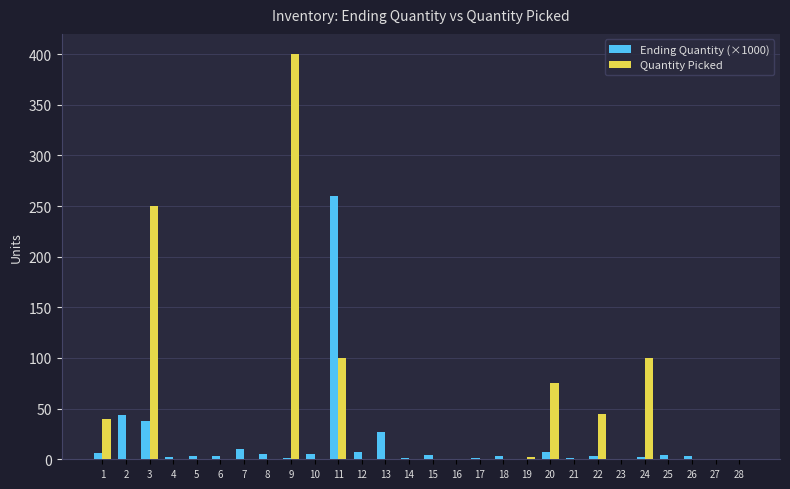

Which series changed the most between 11 and 27?

Ending Quantity (×1000)